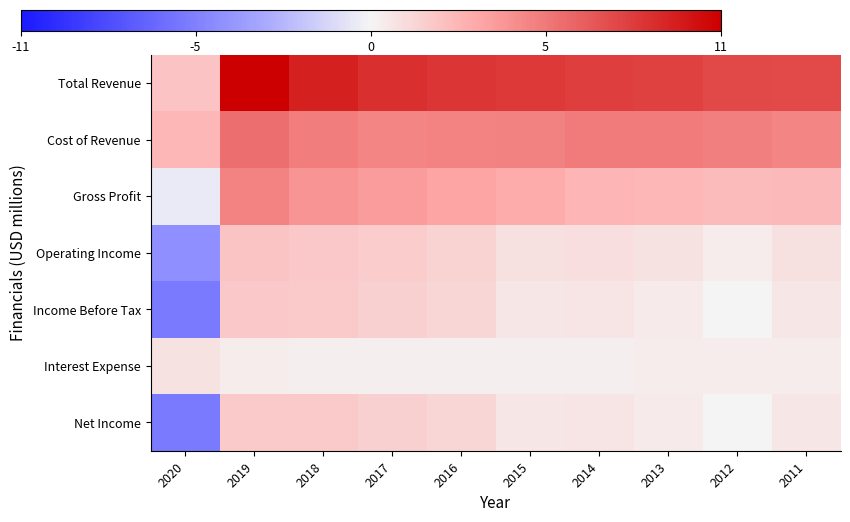

How many distinct data groups are displayed?

7